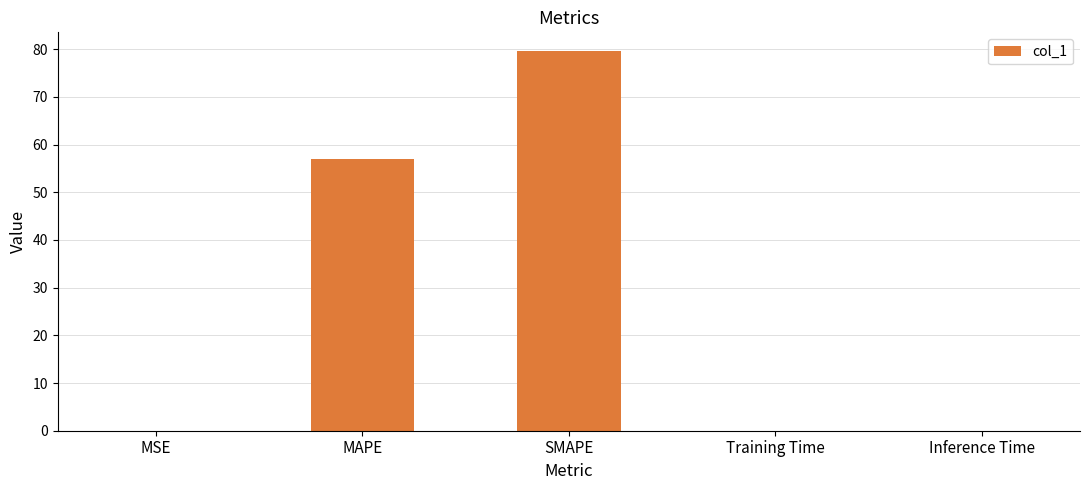

The chart shows a value of 0.0 at Inference Time. True or false?

True